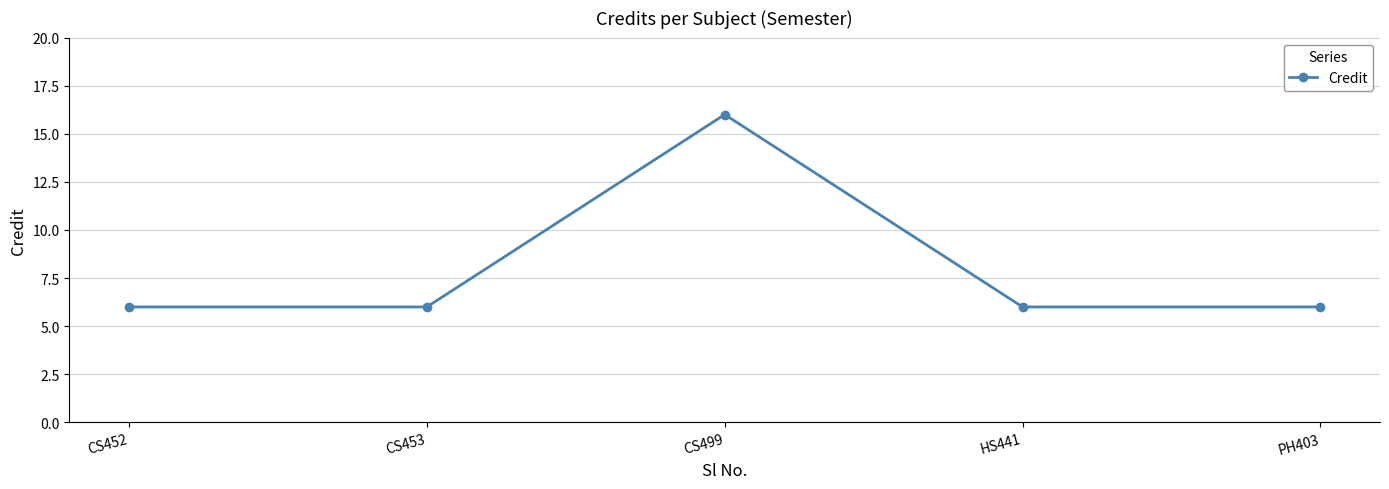

What is the difference between the values at CS452 and CS499?

10